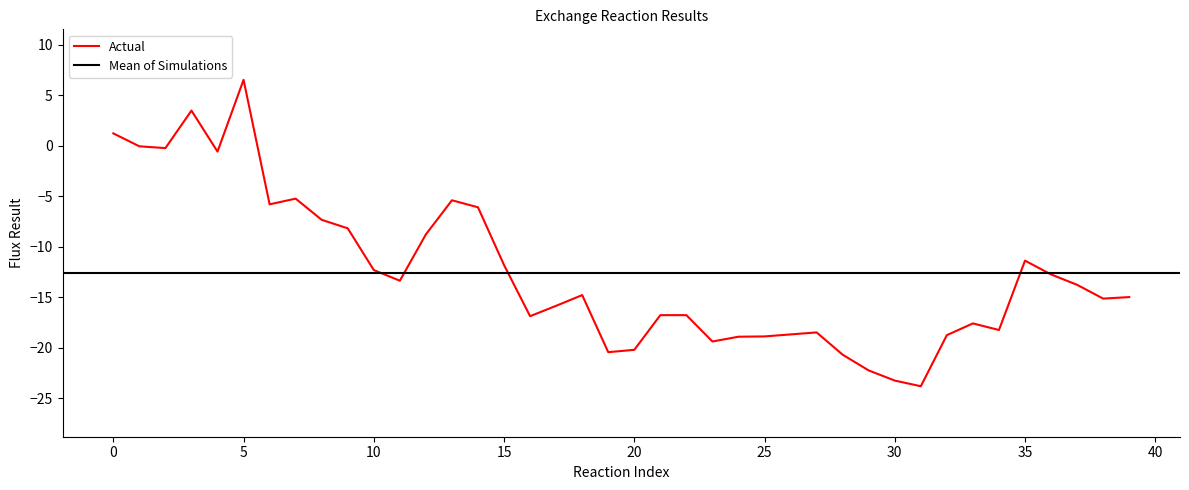

The Actual series shows -34.9 at 20. True or false?

False